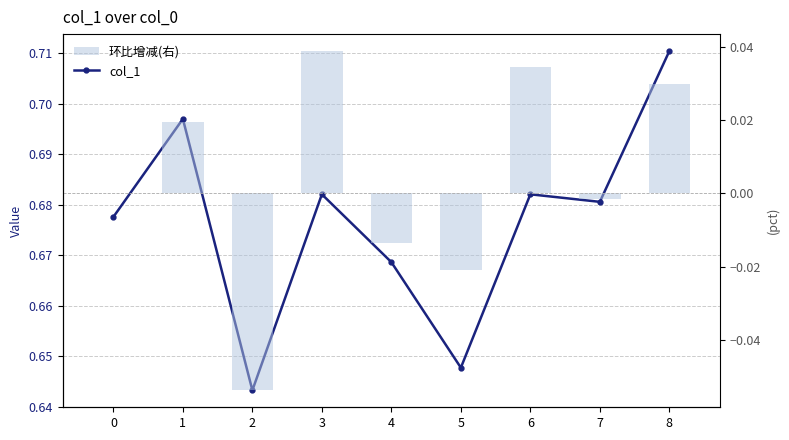

At which label does 环比增减(右) reach its minimum?

2